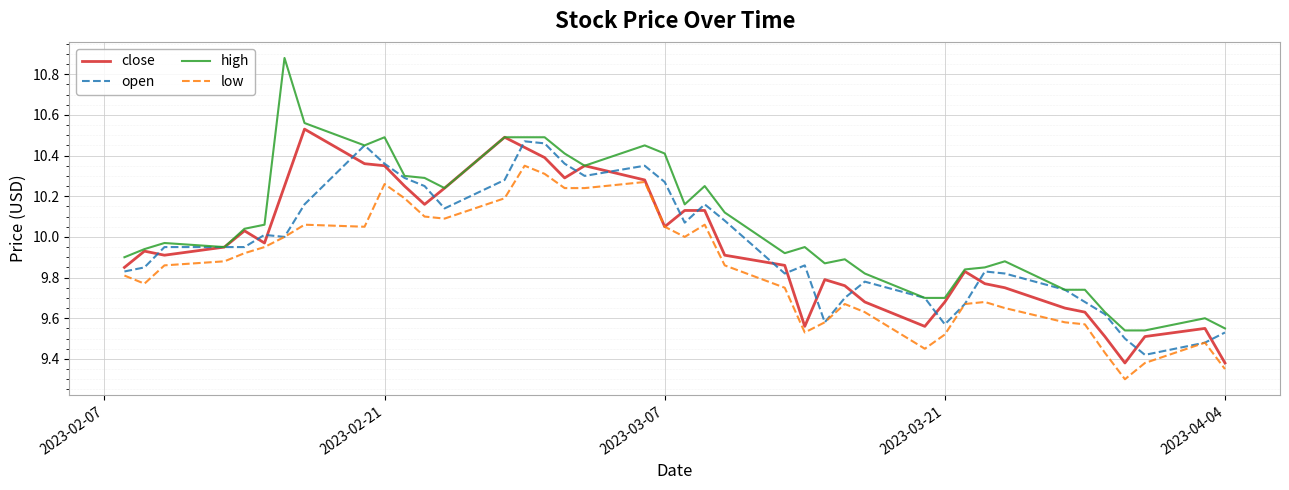

Which series has the largest total across all categories?

high